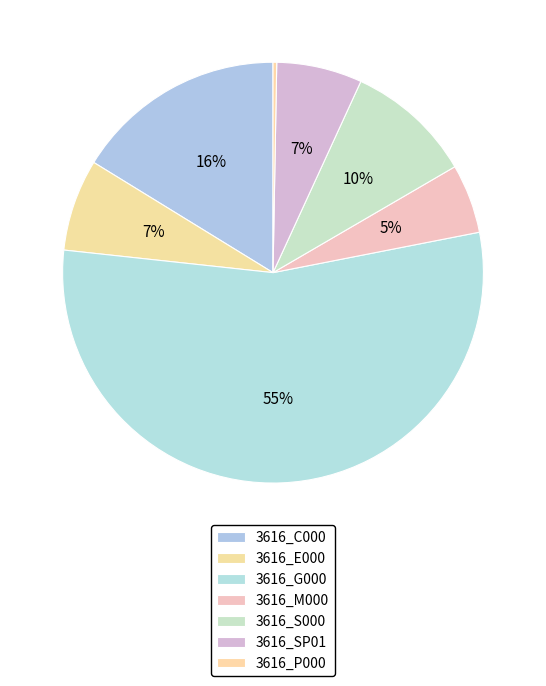

What percentage do 3616_E000 and 3616_C000 together represent?

23.3%